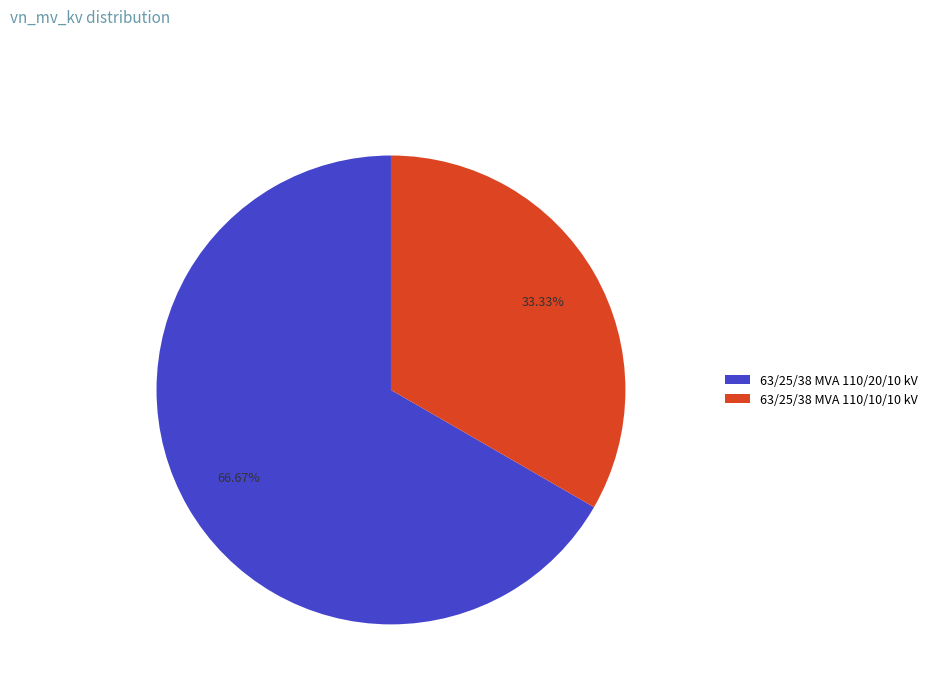

To the nearest percent, what is the difference between the 63/25/38 MVA 110/20/10 kV and 63/25/38 MVA 110/10/10 kV slice percentages?

33%